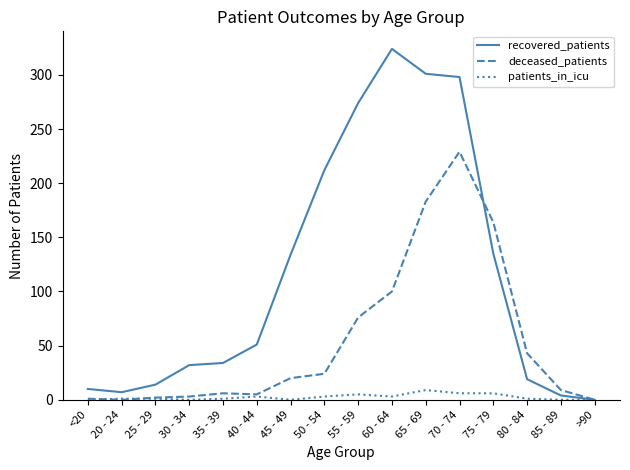

The value of deceased_patients at 80 - 84 is 20. True or false?

False